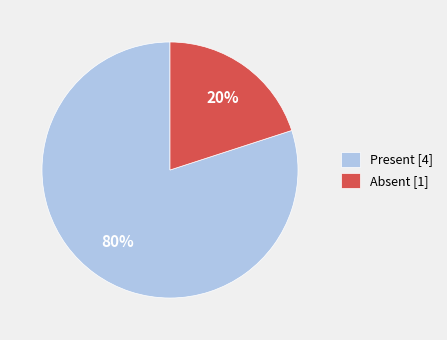

To the nearest percent, what is the difference between the Absent and Present slice percentages?

60%